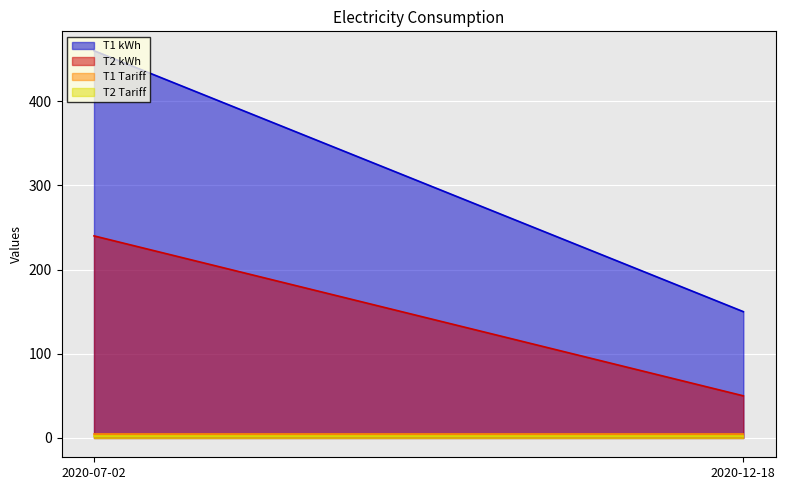

What is the average value of the T2 kWh series?

145.0